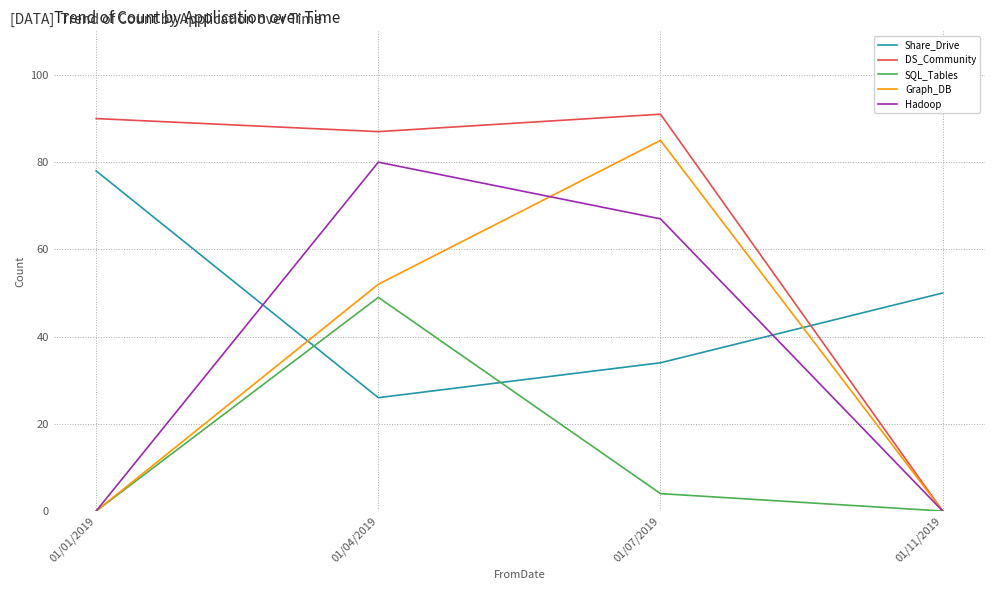

Between which two adjacent categories do Share_Drive and Hadoop first intersect?

01/01/2019 and 01/04/2019